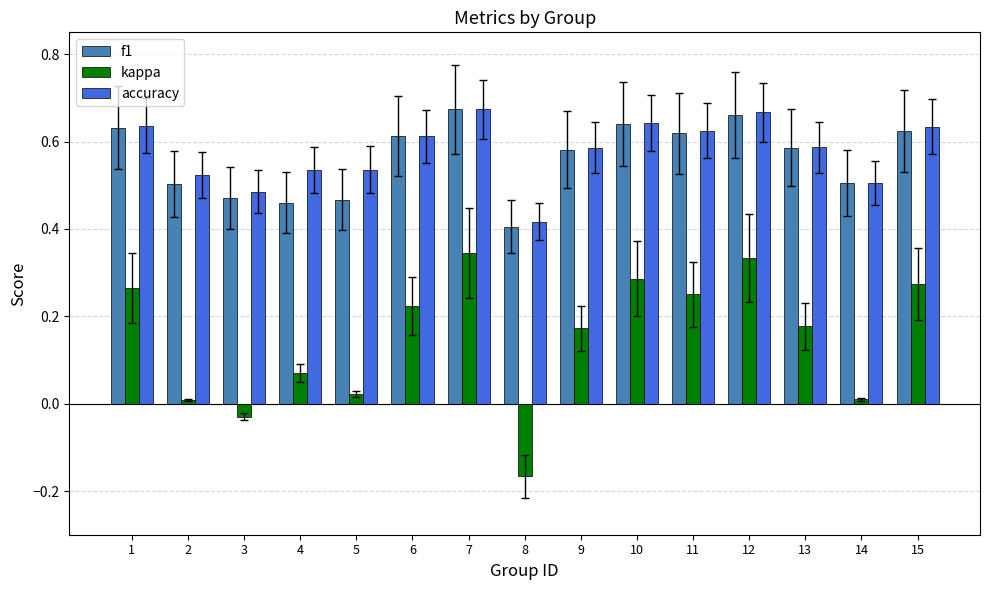

What is the total value across all series at 7?

1.7